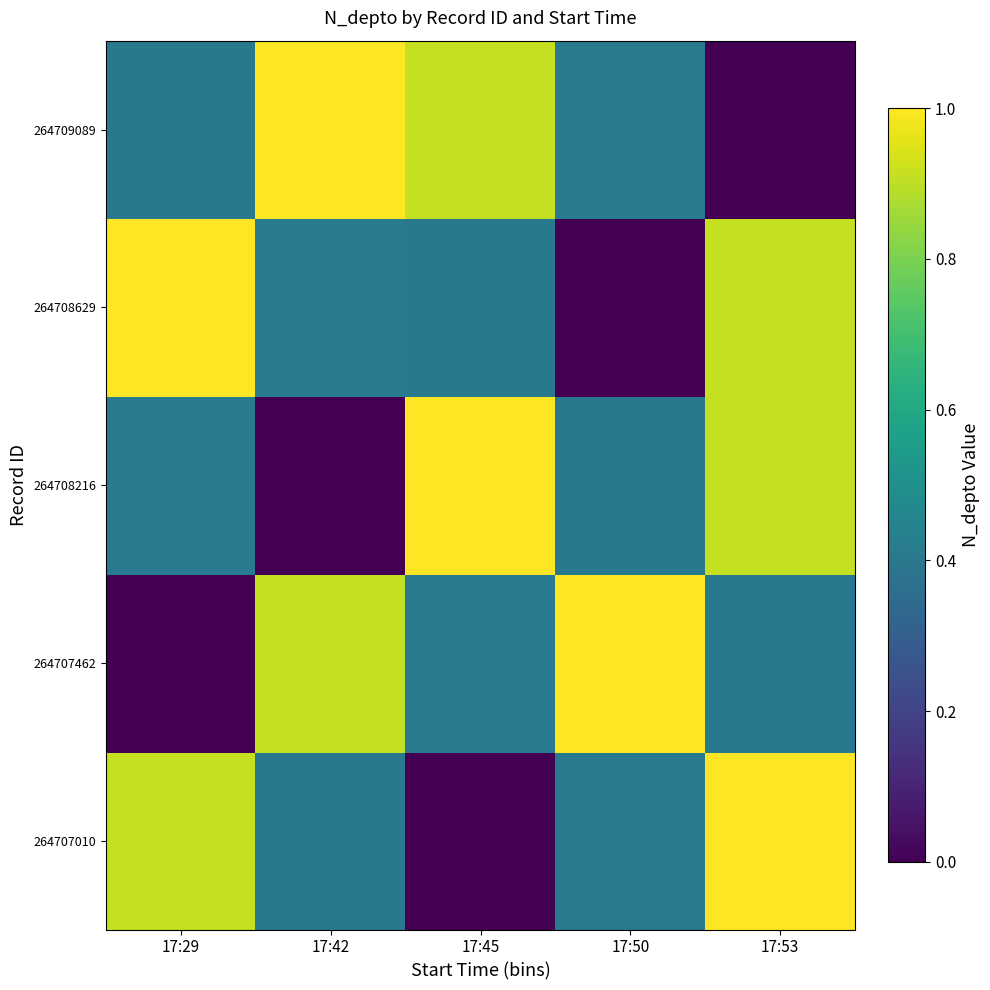

Which series changed the most between 17:42 and 17:45?

264708216